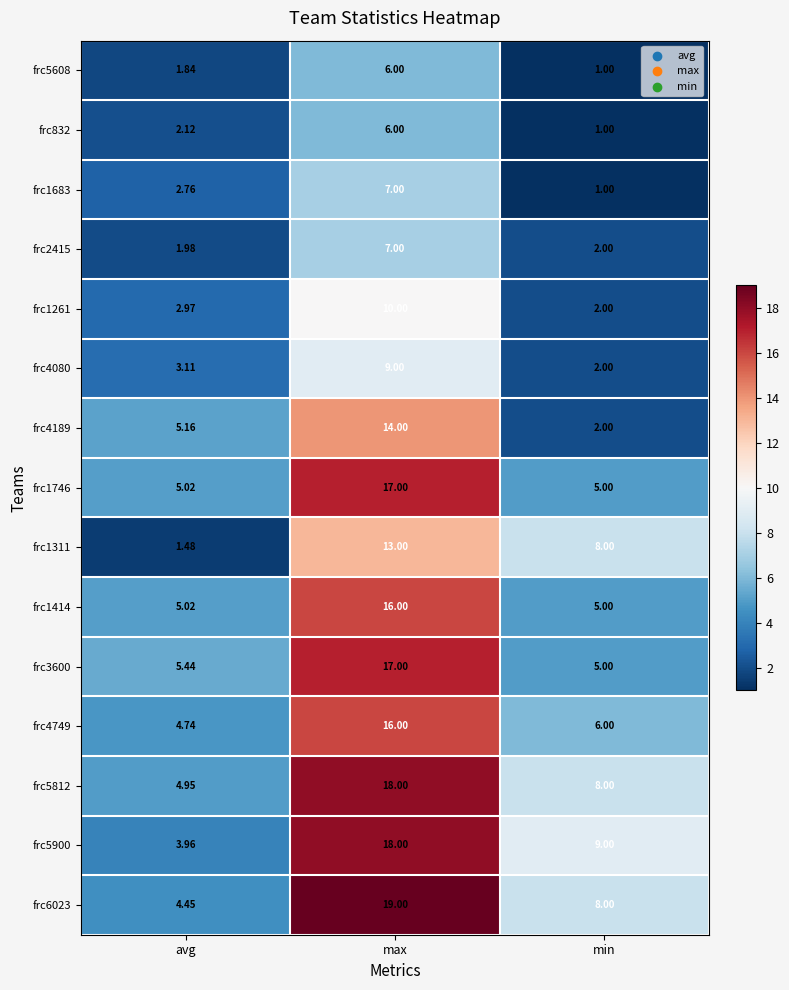

At which category is the sum across all series the highest?

max